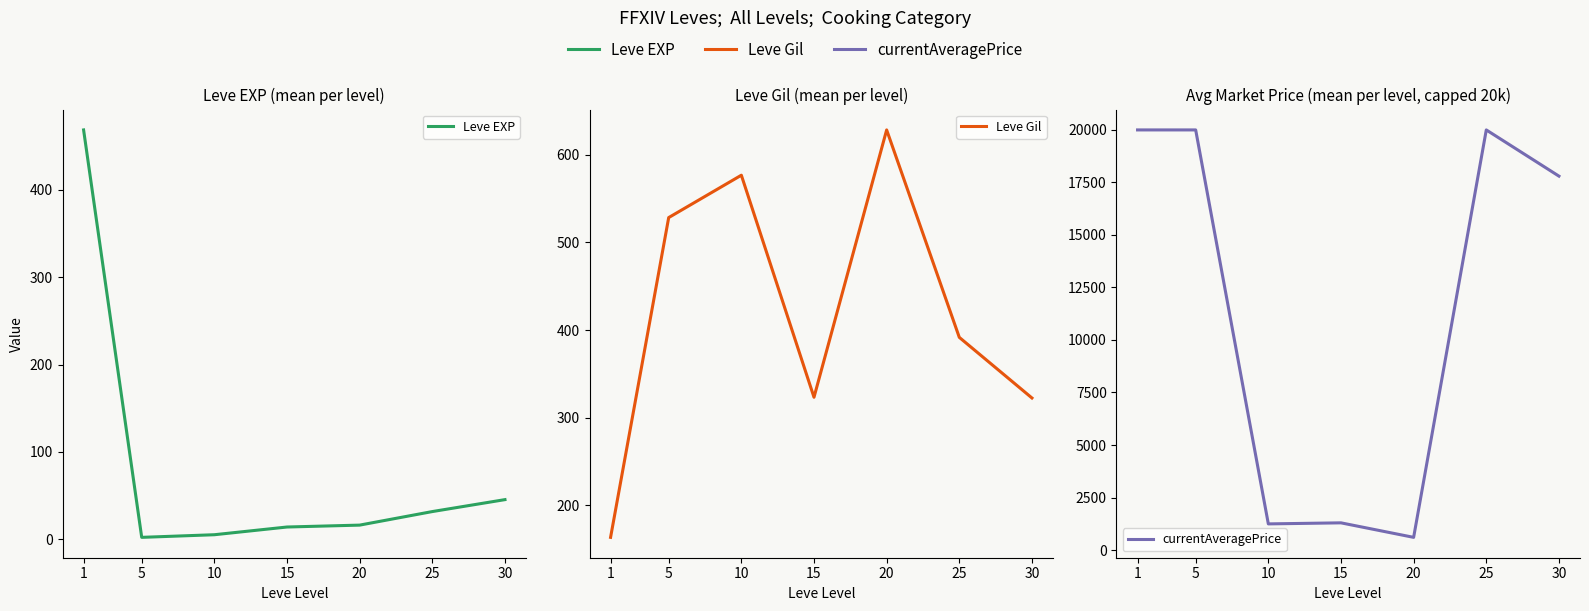

At which label does currentAveragePrice reach its minimum?

20